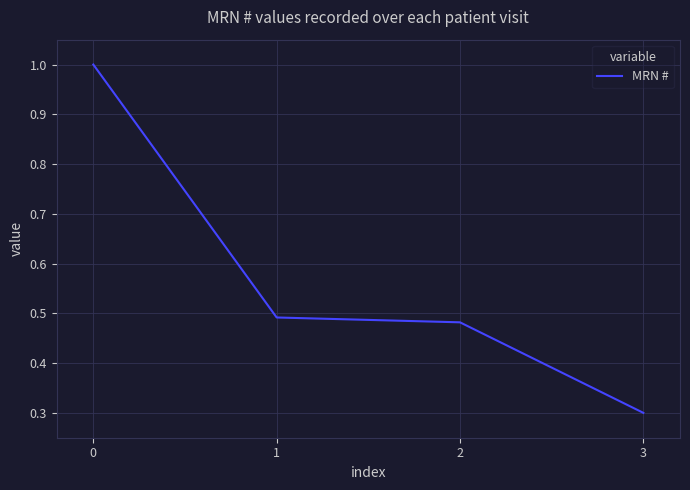

The value at 2 is 0.3. True or false?

False